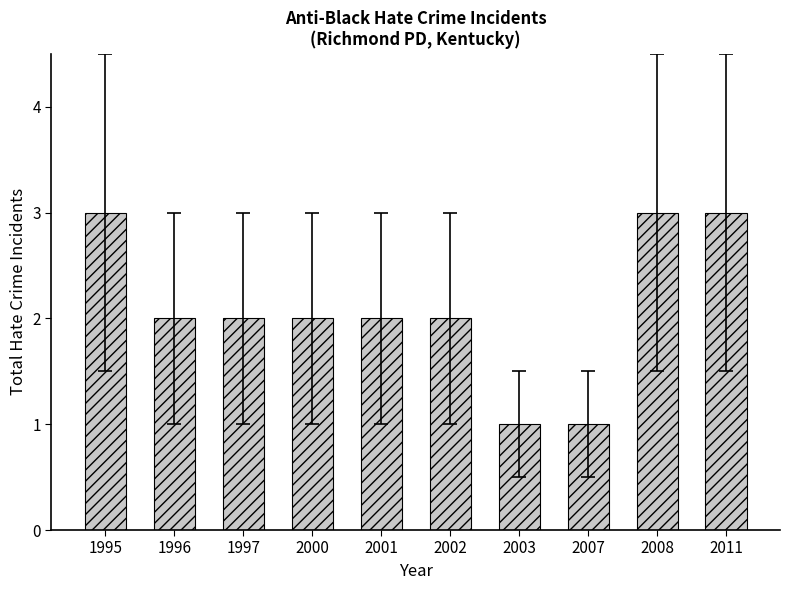

The value at 2002 is 2. True or false?

True